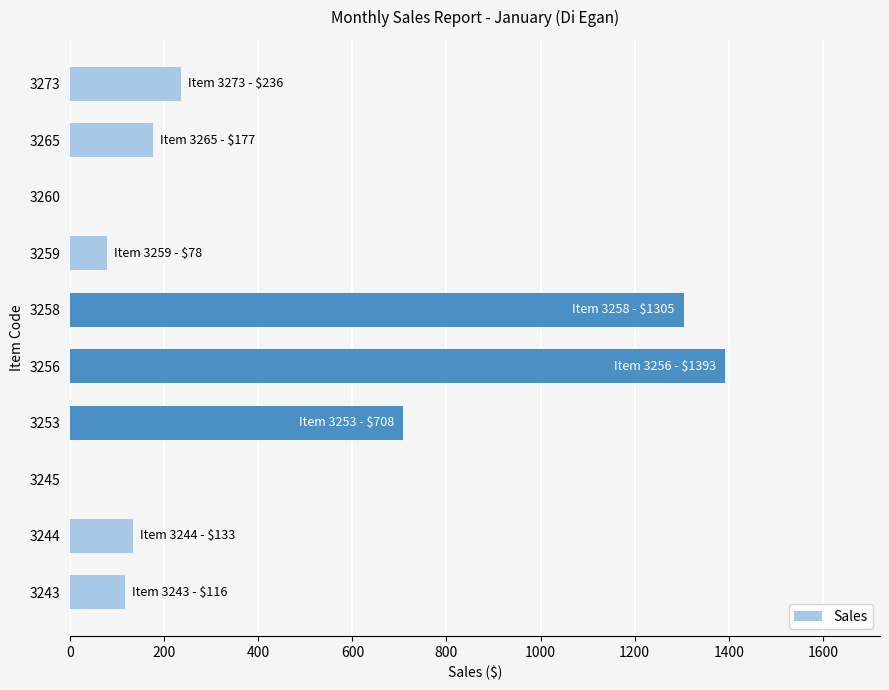

The chart shows a value of 1160 at 3253. True or false?

False